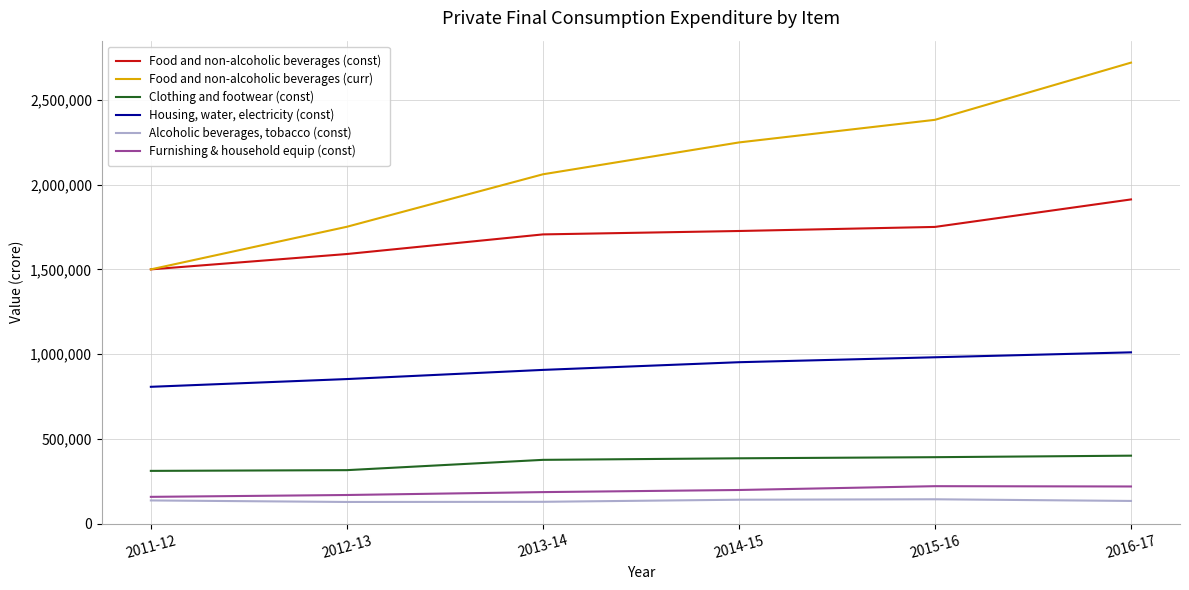

How many categories are shown in the chart?

6